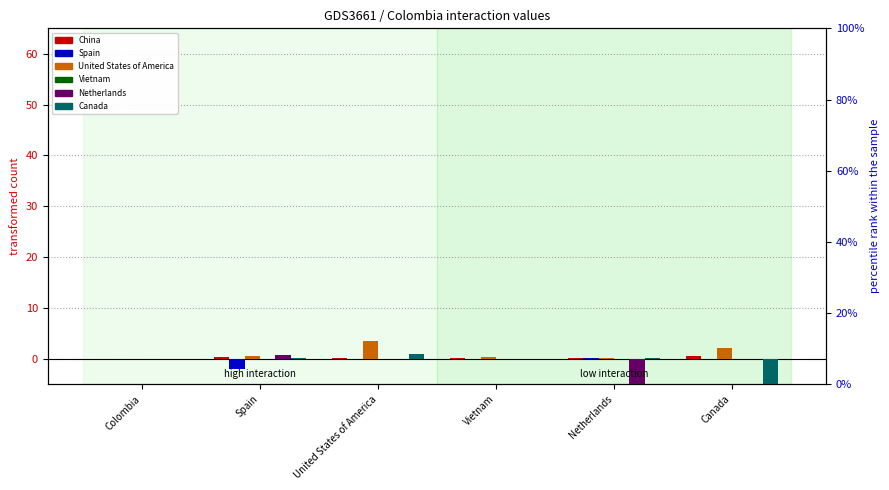

True or false: Netherlands has a value of -60.0 at Netherlands.

True